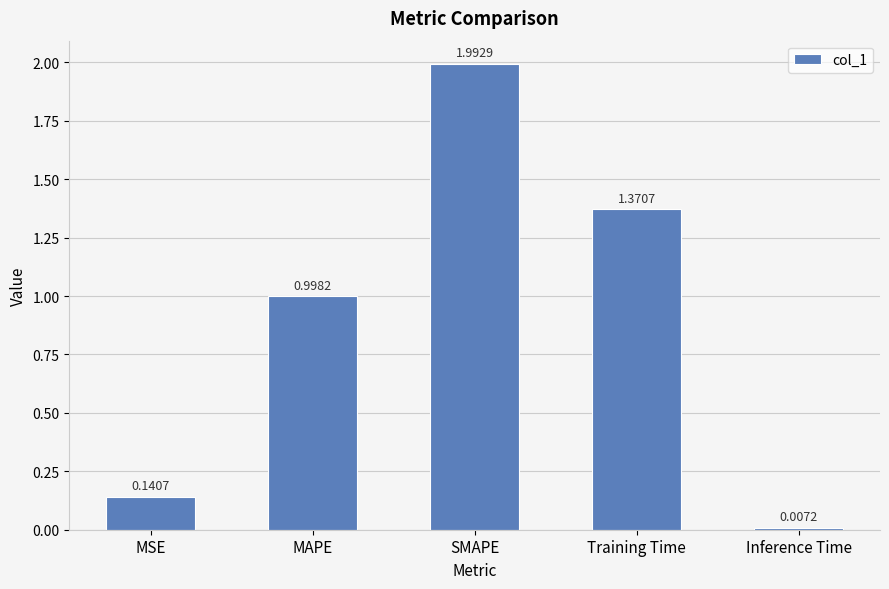

Which has a higher value, MAPE or SMAPE?

SMAPE